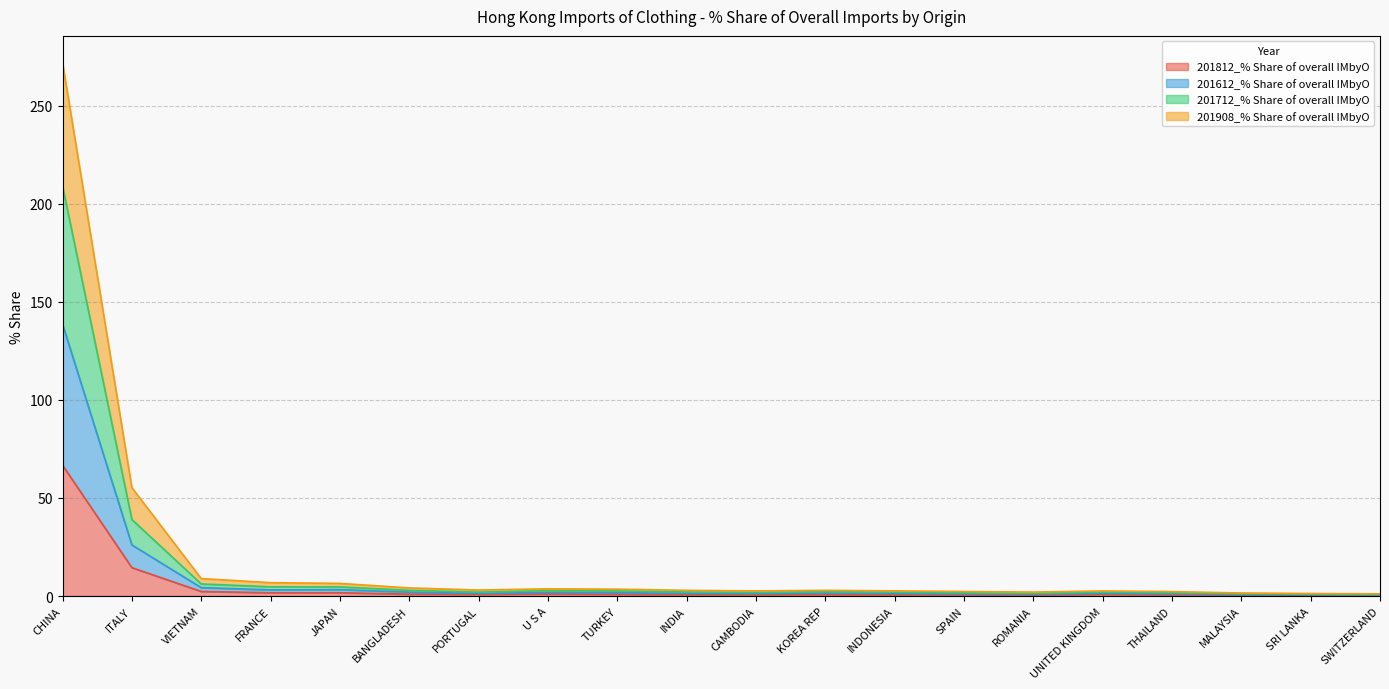

Rank the categories by 201908_% Share of overall IMbyO value from lowest to highest.

SWITZERLAND, SRI LANKA, MALAYSIA, ROMANIA, THAILAND, SPAIN, UNITED KINGDOM, CAMBODIA, INDONESIA, INDIA, KOREA REP, PORTUGAL, TURKEY, U S A, BANGLADESH, JAPAN, FRANCE, VIETNAM, ITALY, CHINA